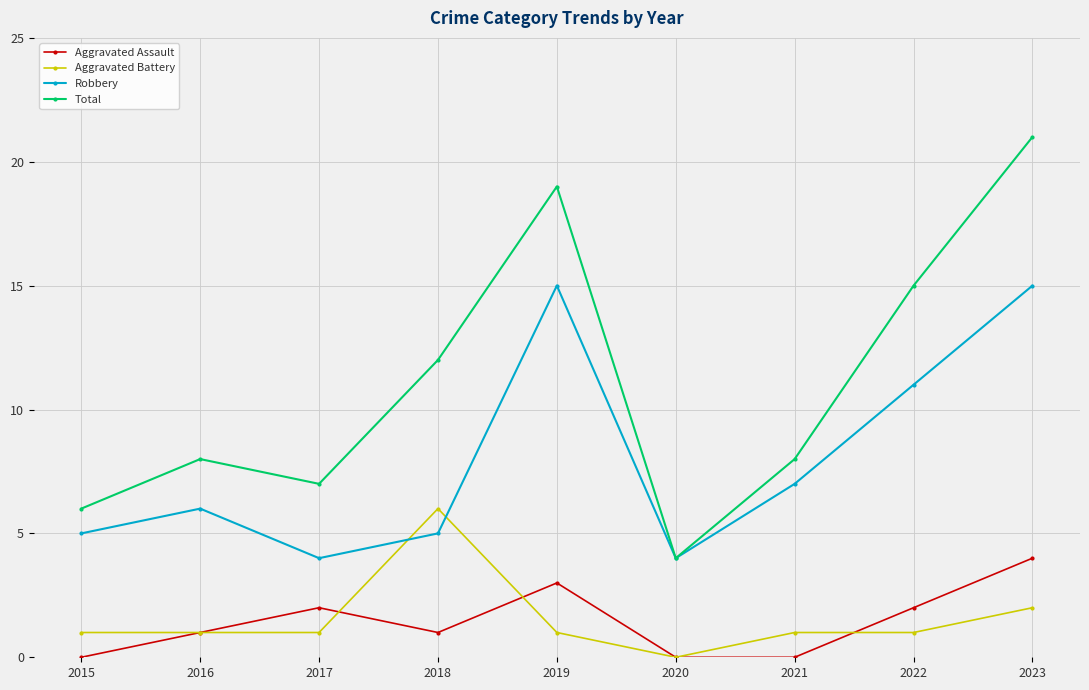

Where do Aggravated Battery and Robbery first cross each other?

2017 and 2018